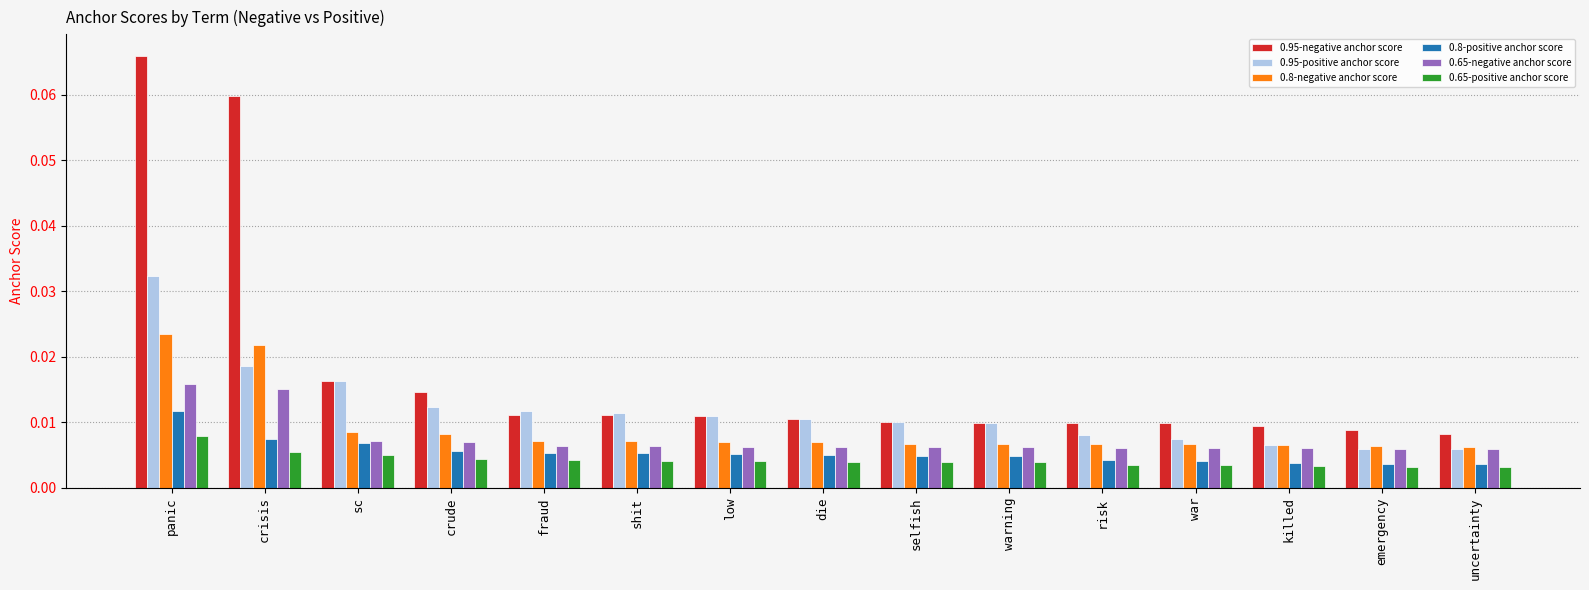

List the series in order of their peak value, lowest first.

0.65-positive anchor score, 0.8-positive anchor score, 0.65-negative anchor score, 0.8-negative anchor score, 0.95-positive anchor score, 0.95-negative anchor score